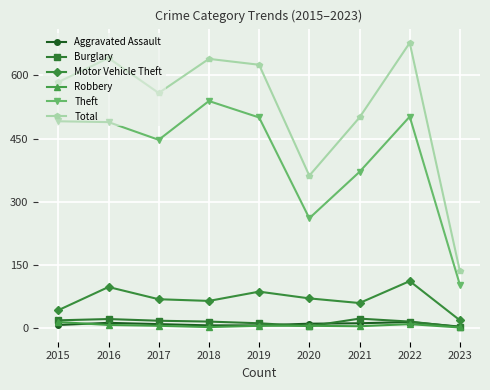

Which series has the largest range (max minus min)?

Total